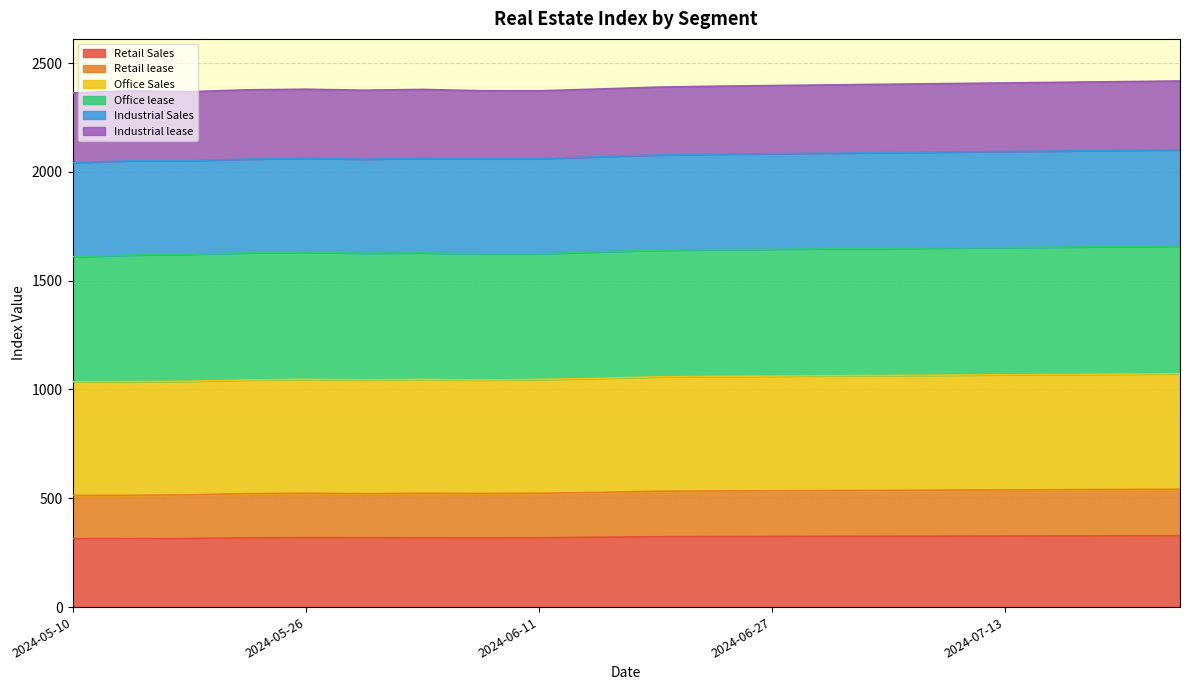

What is the lowest value of the Retail Sales series?

314.6